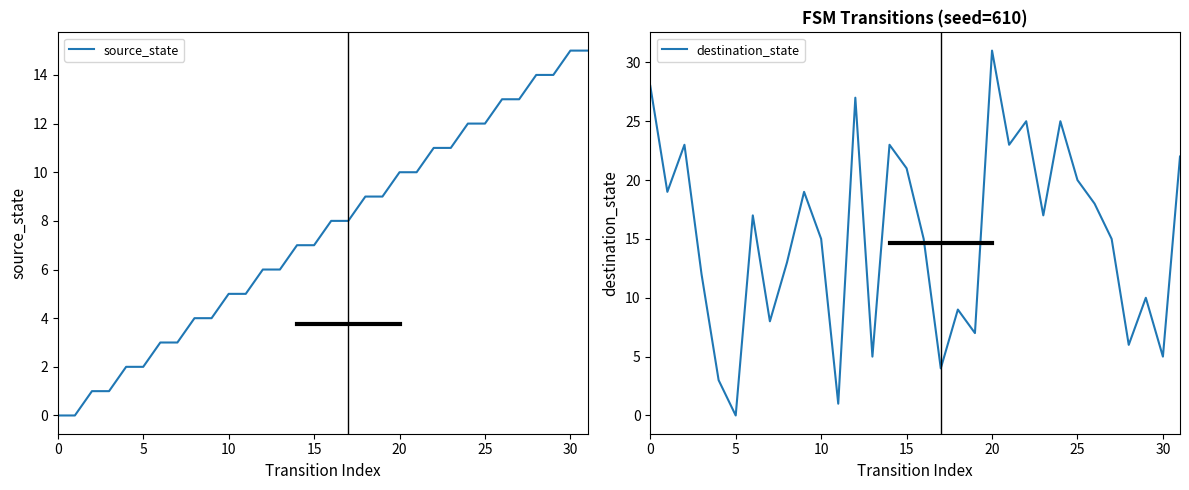

How many lines are shown in the chart?

2